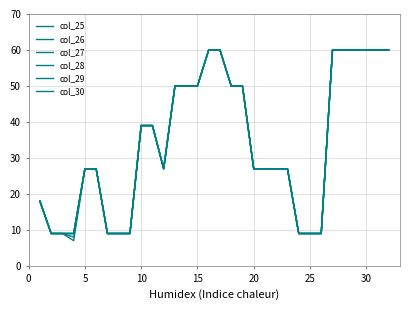

What is the difference between the second highest and second lowest values in the col_29 series?

51